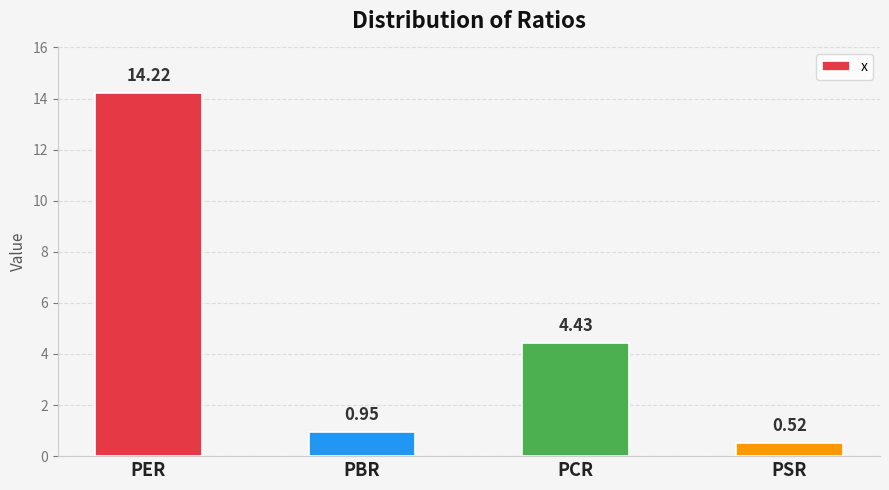

Rank the categories by value from highest to lowest.

PER, PCR, PBR, PSR